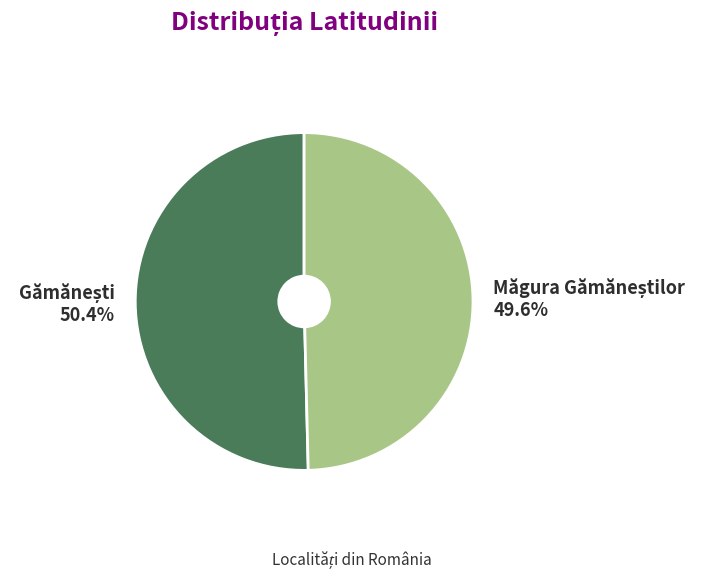

Does any single category account for the majority?

Yes